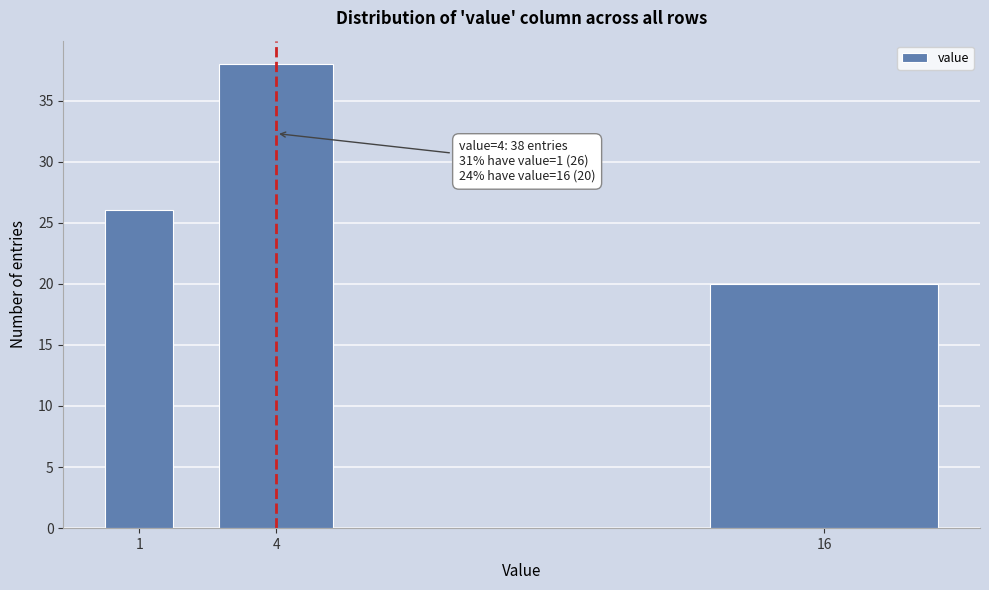

Reading right to left, transcribe all the data shown in this chart.

20	38	26